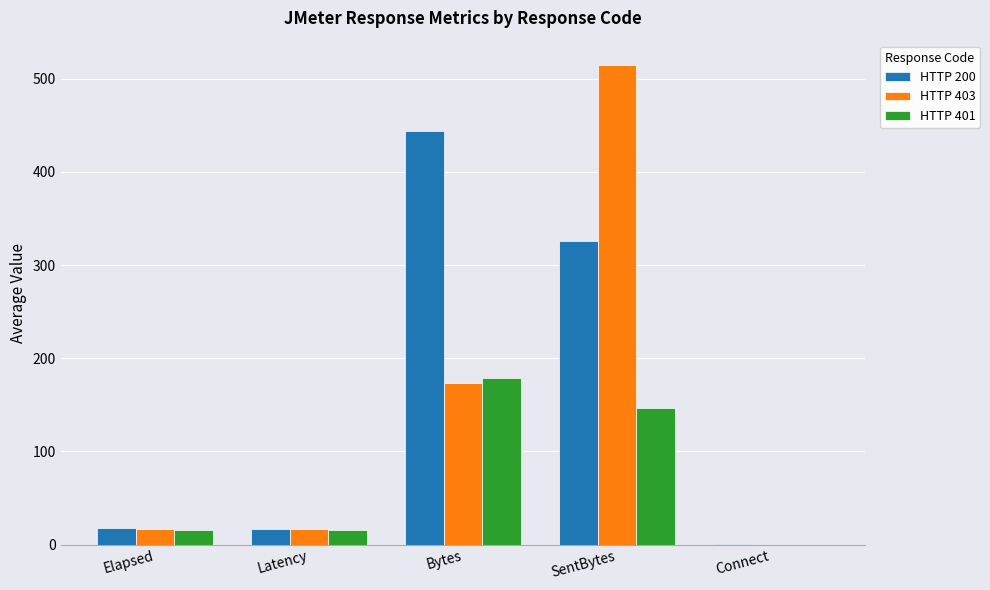

Are the bars horizontal?

No